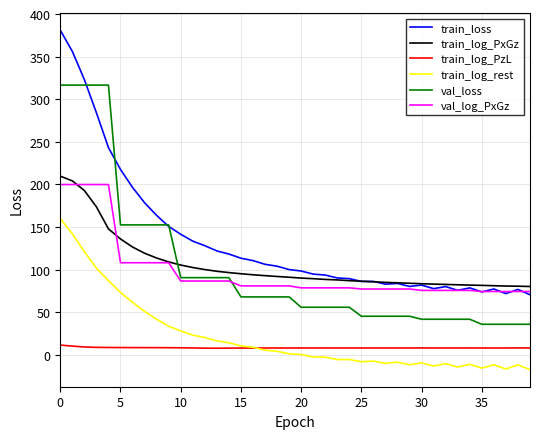

What is the sum of all val_loss values?

4029.2